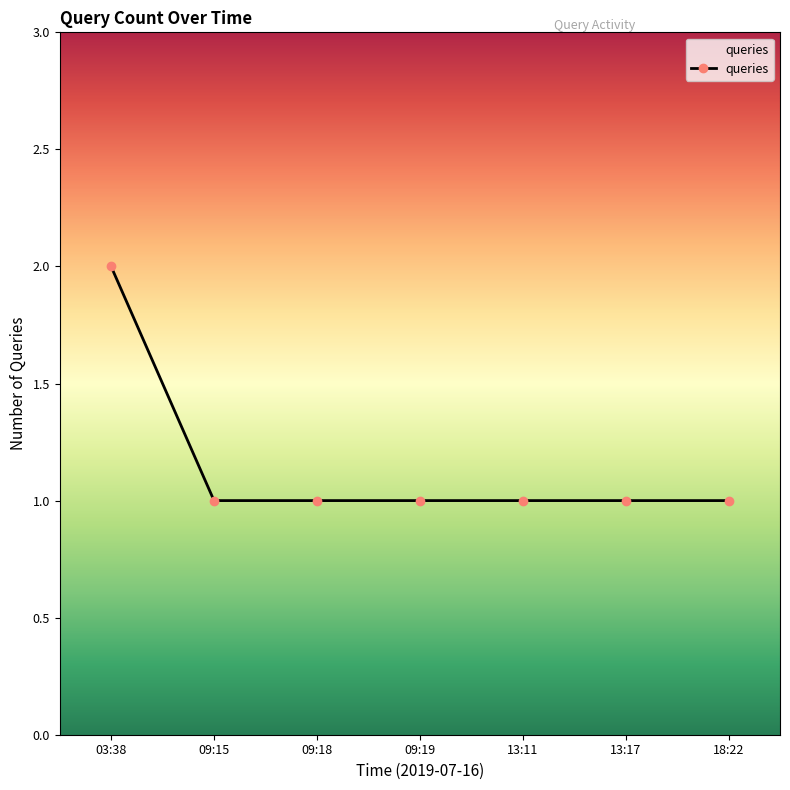

True or false: the data has more than 2 interior local peaks.

False